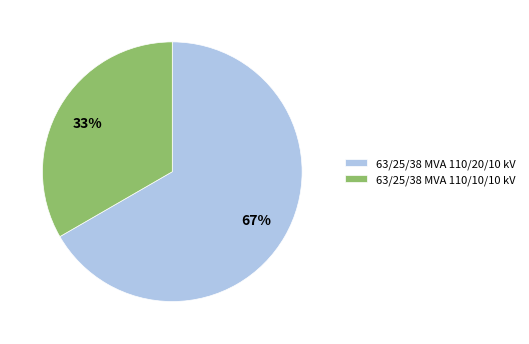

Rank the categories by value from lowest to highest.

63/25/38 MVA 110/10/10 kV, 63/25/38 MVA 110/20/10 kV